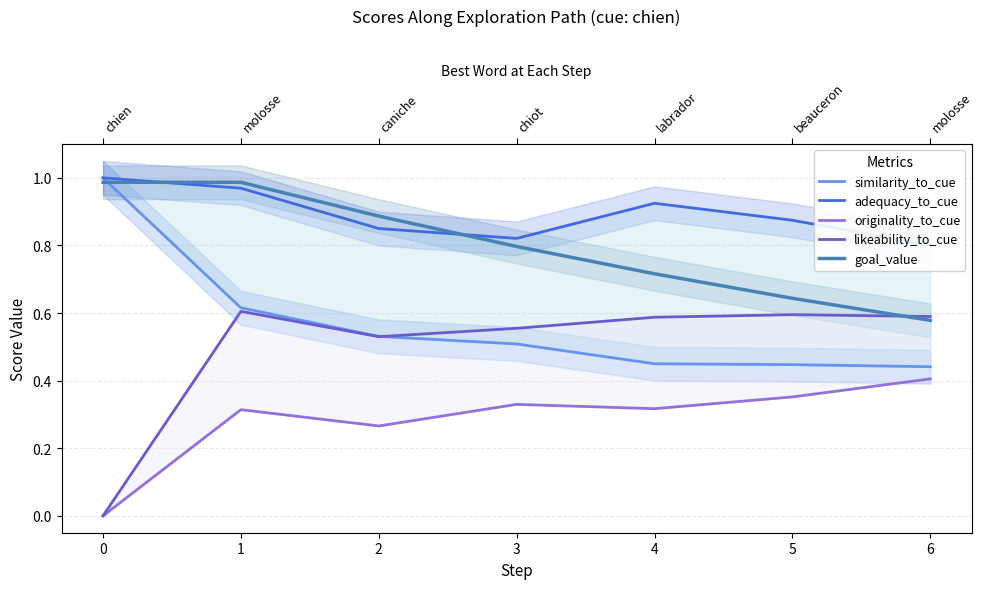

Is the value of originality_to_cue at 4 greater than the value of likeability_to_cue at 2?

No